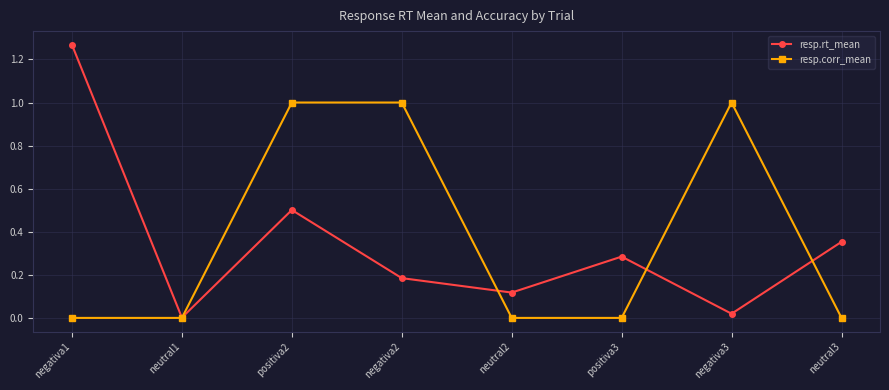

What is the label of the 5th point from the left?

neutral2